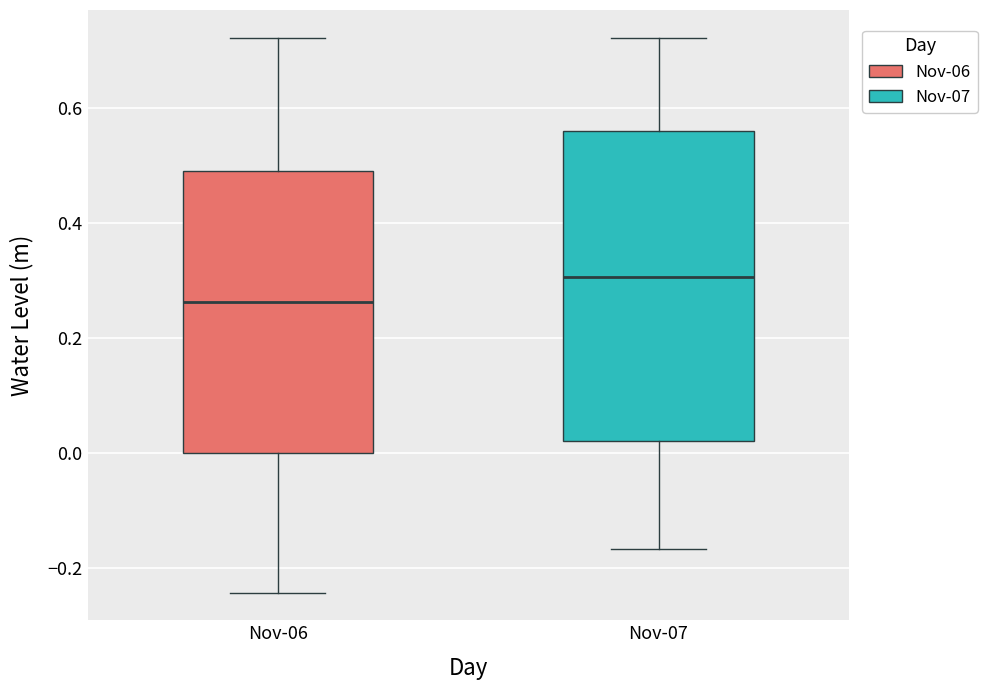

Which box has the lowest median line?

Nov-06